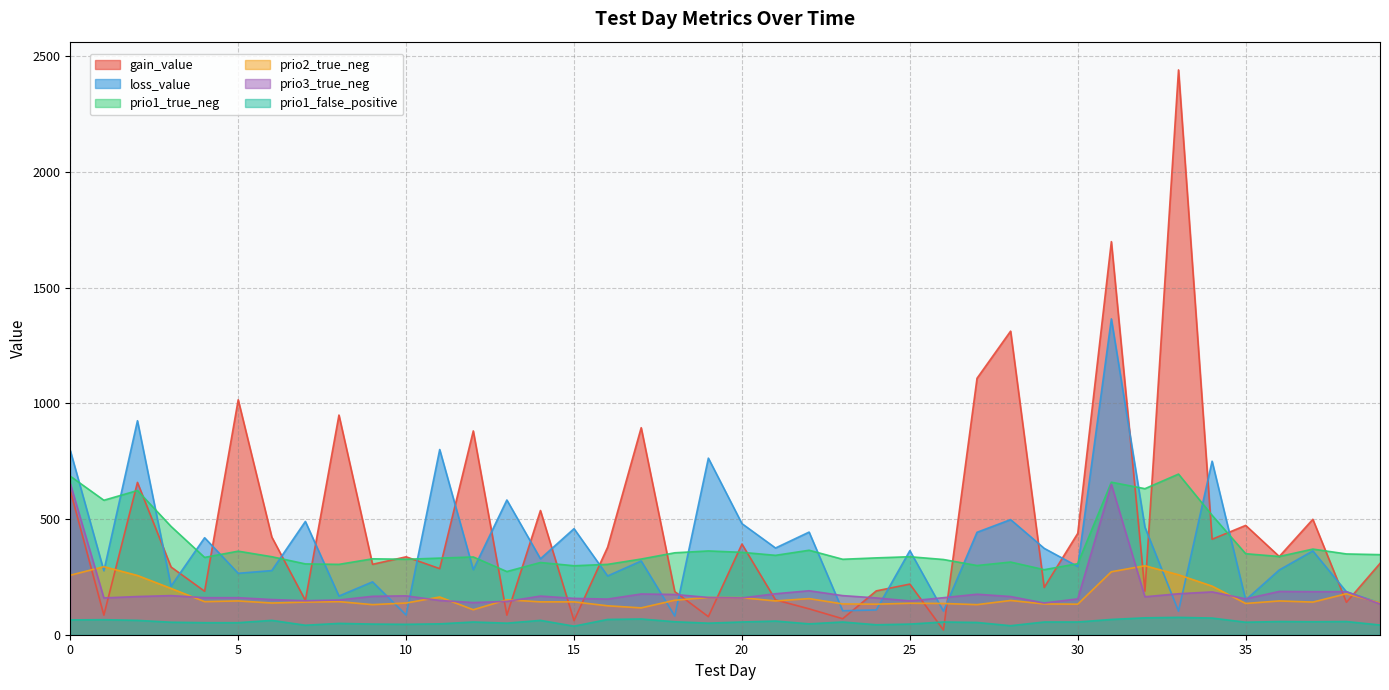

What is the approximate value of prio1_false_positive at 23?

55.0